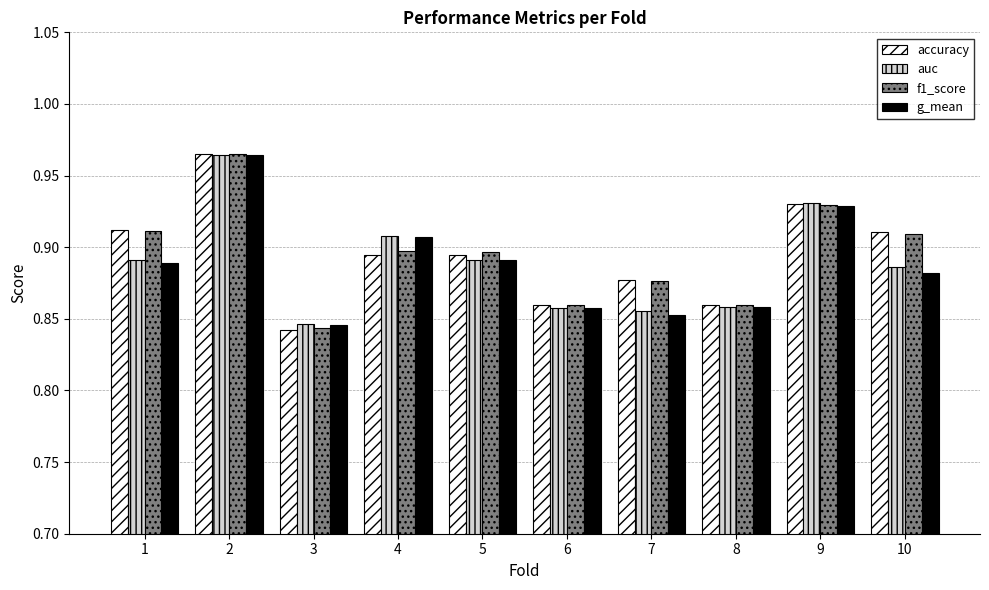

How many g_mean values are between 0 and 1?

10